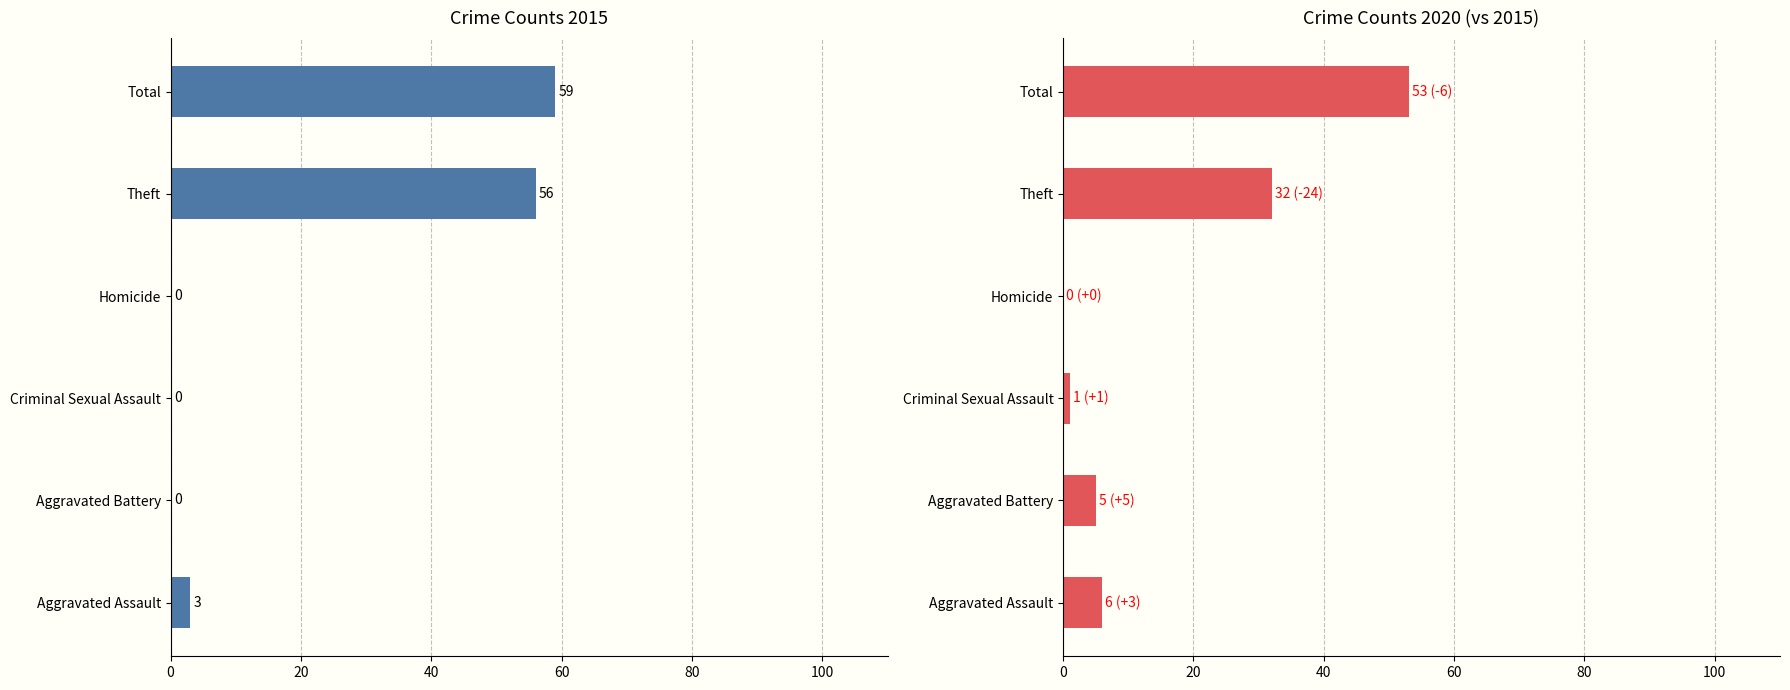

How many groups of bars are there?

6